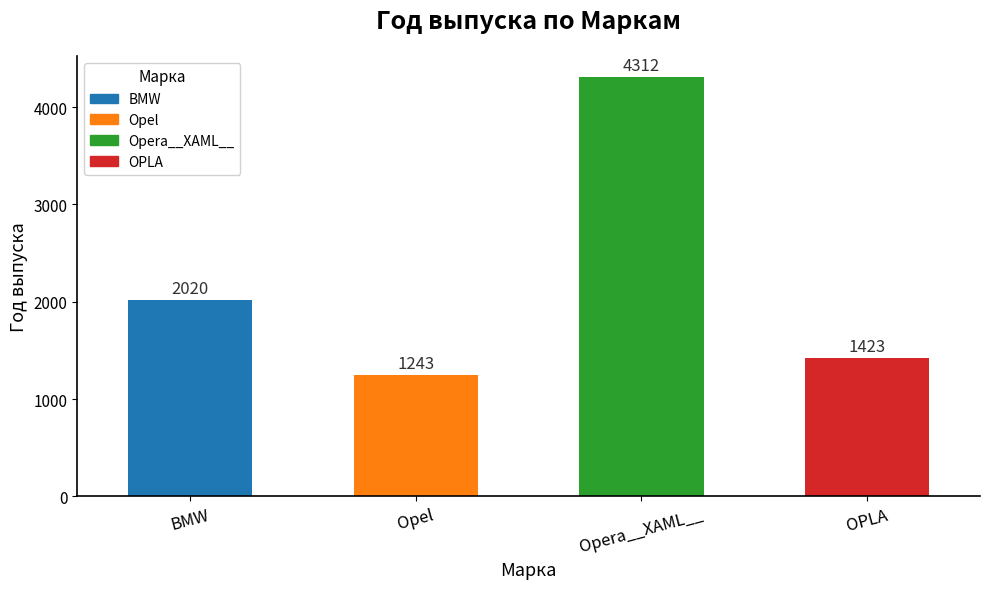

Is it true that the value at BMW is 2020?

True